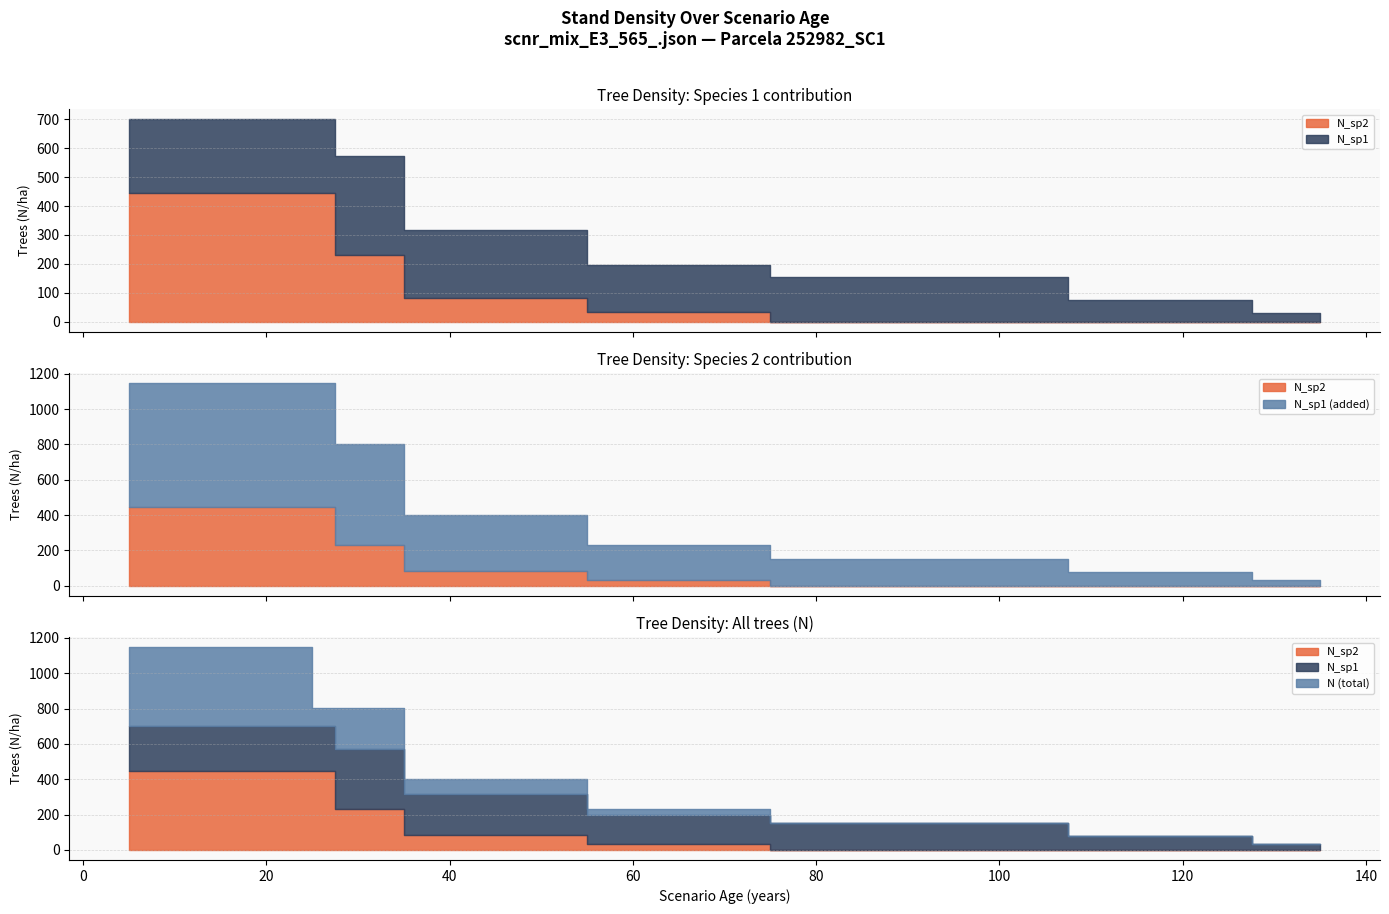

Reading left to right, transcribe all the data shown in this chart.

N: 1145.9	1145.9	1145.9	1145.9	1145.9	802.1	802.1	802.1	401.1	401.1	401.1	401.1	401.1	228.6	228.6	228.6	228.6	228.6	153.2	153.2	153.2	153.2	153.2	153.2	153.2	76.6	76.6	76.6	76.6	30.6	30.6
N_sp1: 700.3	700.3	700.3	700.3	700.3	700.3	573.0	573.0	318.3	318.3	318.3	318.3	318.3	196.8	196.8	196.8	196.8	196.8	153.2	153.2	153.2	153.2	153.2	153.2	153.2	76.6	76.6	76.6	76.6	30.6	30.6
N_sp2: 445.6	445.6	445.6	445.6	445.6	445.6	229.2	229.2	82.8	82.8	82.8	82.8	82.8	31.8	31.8	31.8	31.8	31.8	0.0	0.0	0.0	0.0	0.0	0.0	0.0	0.0	0.0	0.0	0.0	0.0	0.0